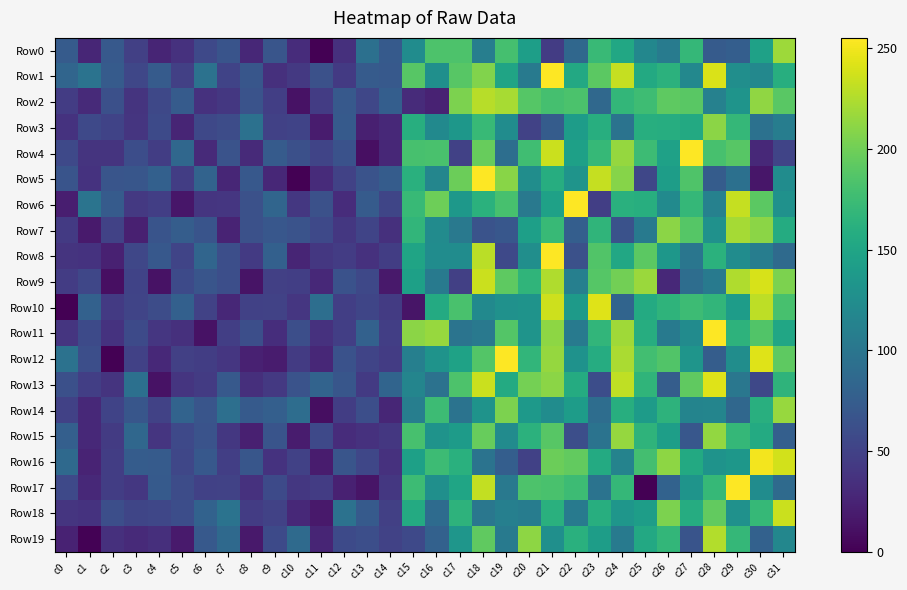

At which category is the sum across all series the highest?

c21